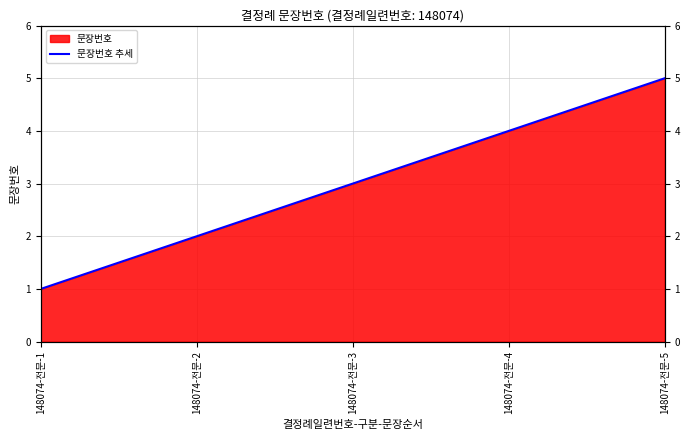

Rank the categories by value from lowest to highest.

148074-전문-1, 148074-전문-2, 148074-전문-3, 148074-전문-4, 148074-전문-5